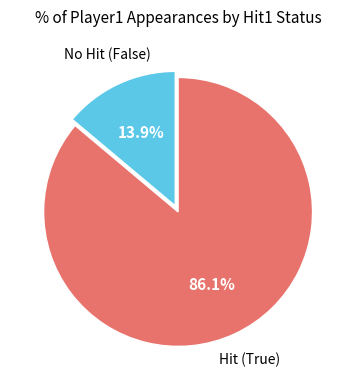

Count the number of slices in the pie.

2